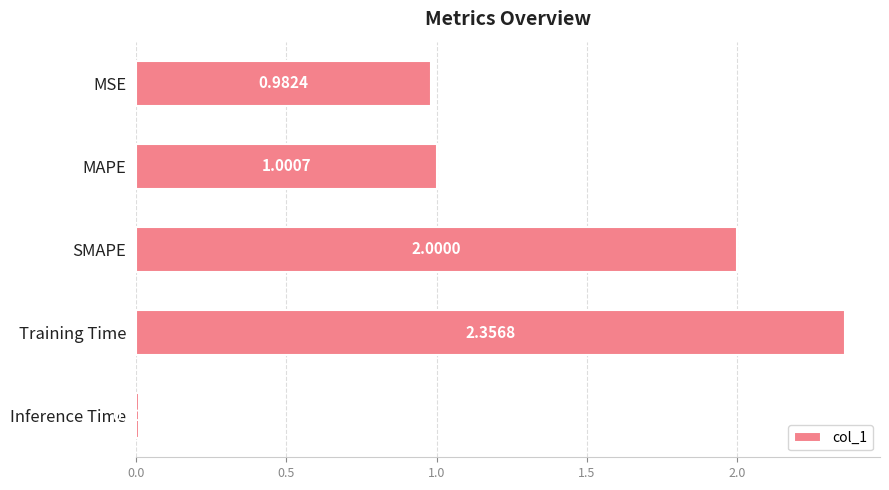

What is the difference between the maximum and minimum values?

2.3